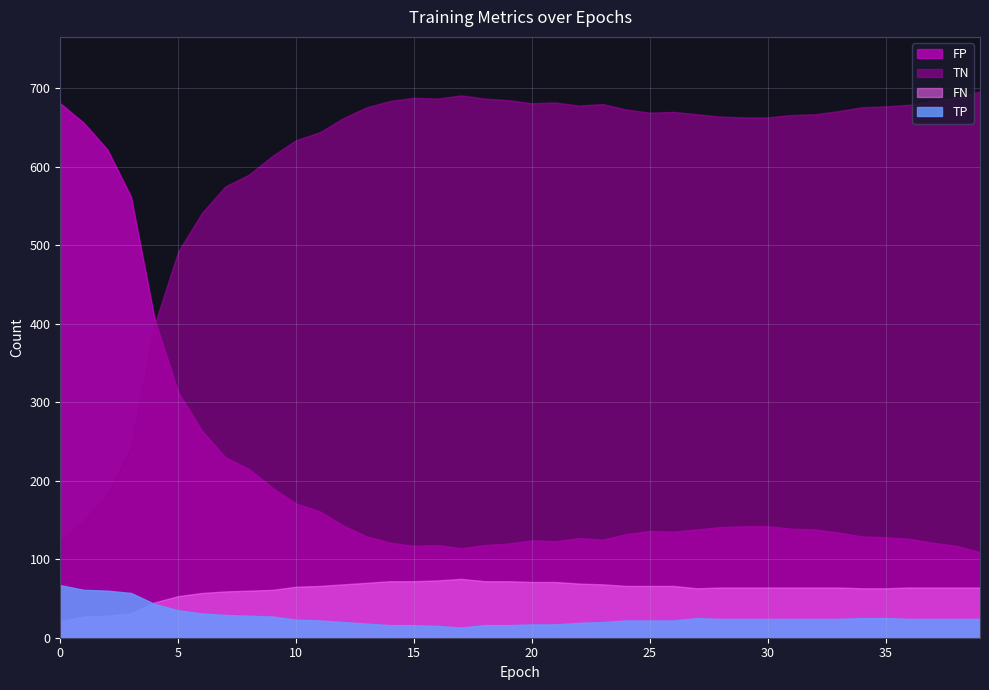

Reading left to right, transcribe all the data shown in this chart.

TP: 0=67	1=61	2=60	3=57	4=43	5=35	6=31	7=29	8=28	9=27	10=23	11=22	12=20	13=18	14=16	15=16	16=15	17=13	18=16	19=16	20=17	21=17	22=19	23=20	24=22	25=22	26=22	27=25	28=24	29=24	30=24	31=24	32=24	33=24	34=25	35=25	36=24	37=24	38=24	39=24
TN: 0=124	1=149	2=183	3=243	4=399	5=492	6=541	7=575	8=590	9=614	10=634	11=644	12=662	13=676	14=684	15=688	16=687	17=691	18=687	19=685	20=681	21=682	22=678	23=680	24=673	25=669	26=670	27=667	28=664	29=663	30=663	31=666	32=667	33=671	34=676	35=677	36=679	37=684	38=688	39=696
FP: 0=681	1=656	2=622	3=562	4=406	5=313	6=264	7=230	8=215	9=191	10=171	11=161	12=143	13=129	14=121	15=117	16=118	17=114	18=118	19=120	20=124	21=123	22=127	23=125	24=132	25=136	26=135	27=138	28=141	29=142	30=142	31=139	32=138	33=134	34=129	35=128	36=126	37=121	38=117	39=109
FN: 0=21	1=27	2=28	3=31	4=45	5=53	6=57	7=59	8=60	9=61	10=65	11=66	12=68	13=70	14=72	15=72	16=73	17=75	18=72	19=72	20=71	21=71	22=69	23=68	24=66	25=66	26=66	27=63	28=64	29=64	30=64	31=64	32=64	33=64	34=63	35=63	36=64	37=64	38=64	39=64